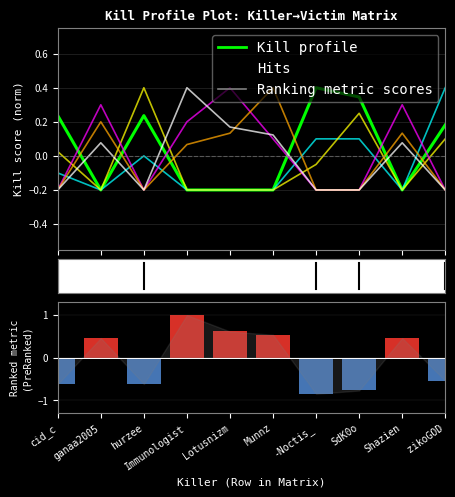

What is the smallest value displayed?

-0.2